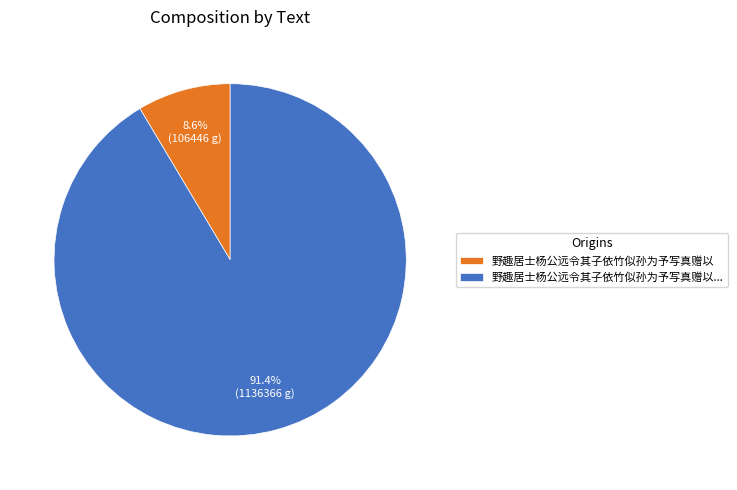

What is the largest slice in the pie chart?

野趣居士杨公远令其子依竹似孙为予写真赠以...